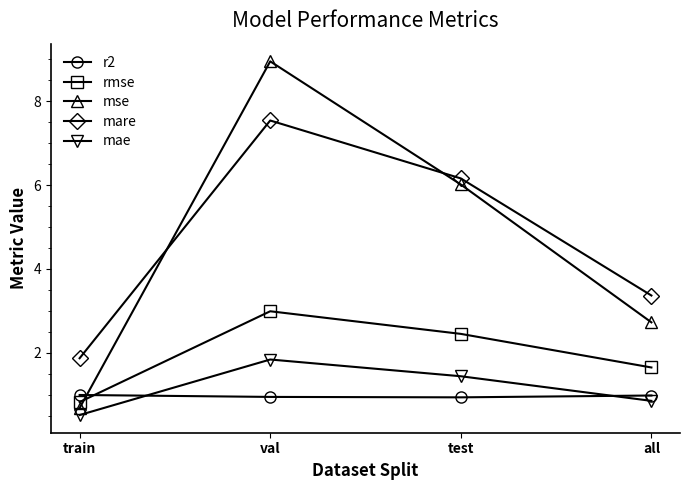

At which category is the sum across all series the highest?

val